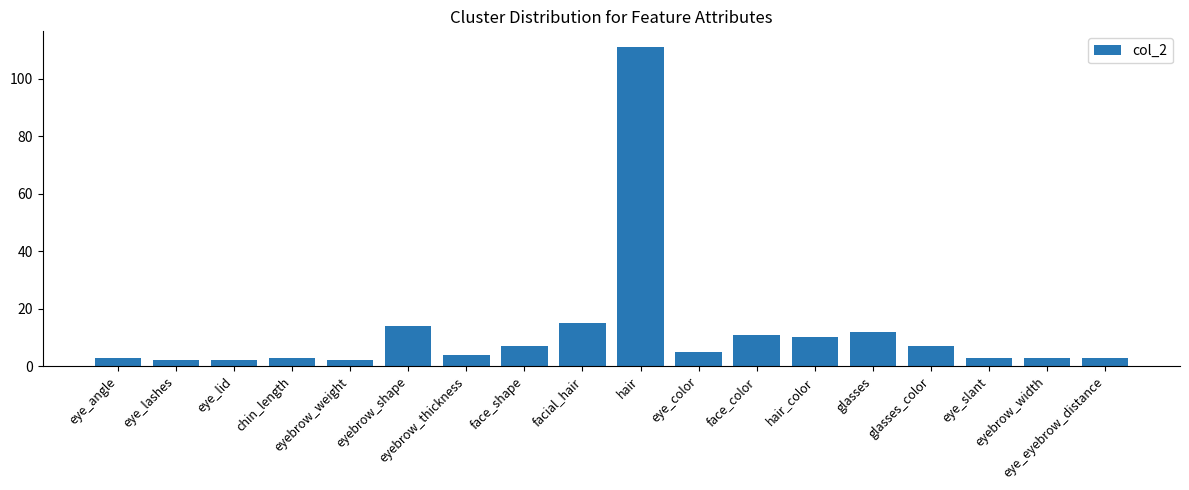

What is the difference between the maximum and minimum values?

109